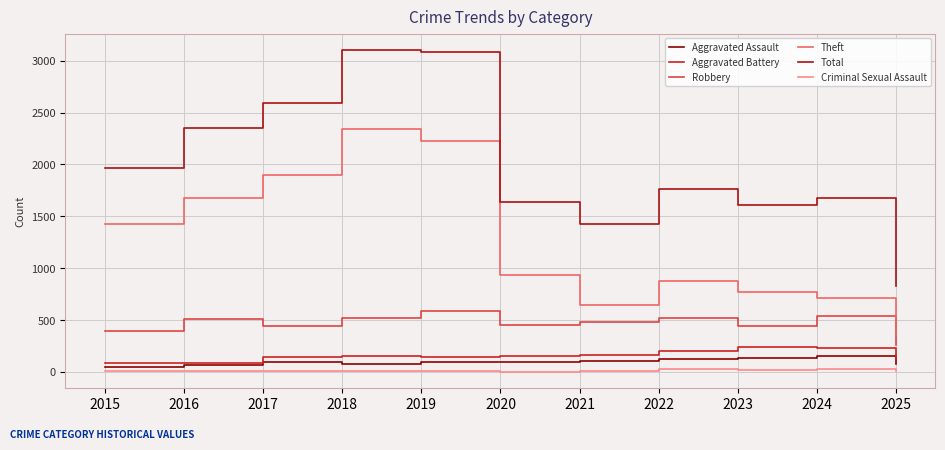

How many series are shown in this chart?

6